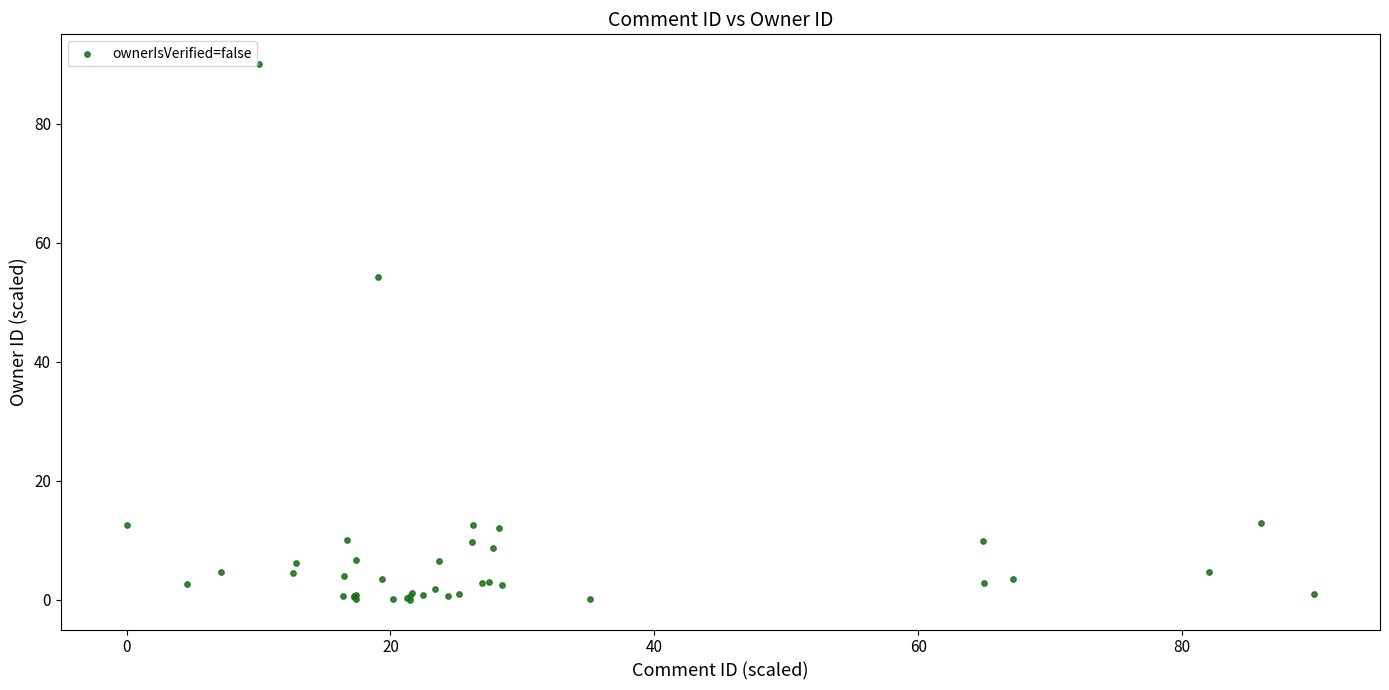

What Y value in the scatter plot is closest to 45?

54.3